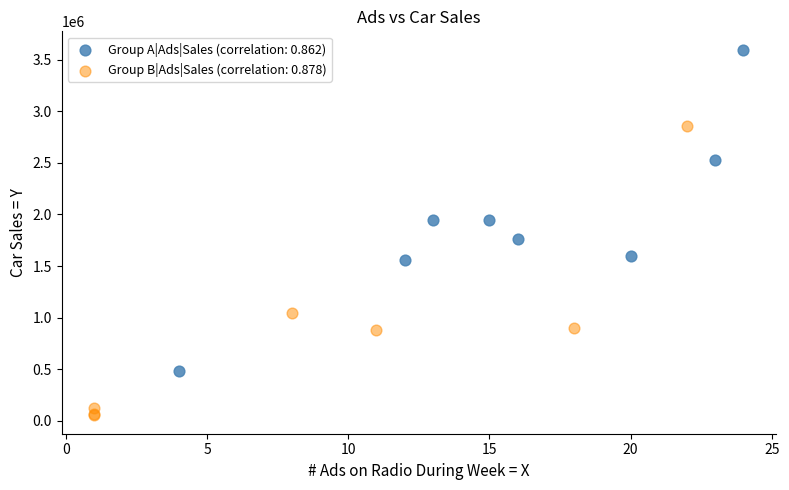

Which series contains the highest Y value?

Group A|Ads|Sales (correlation: 0.862)